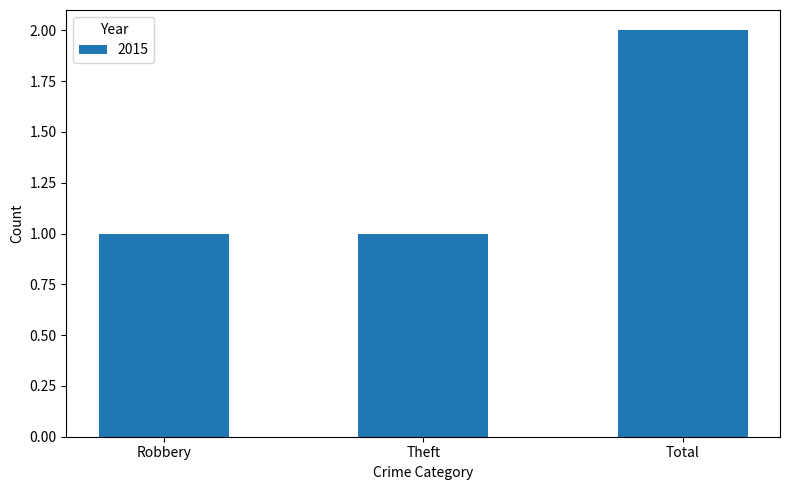

Approximately how many times larger is the value at Total compared to Robbery?

2.0